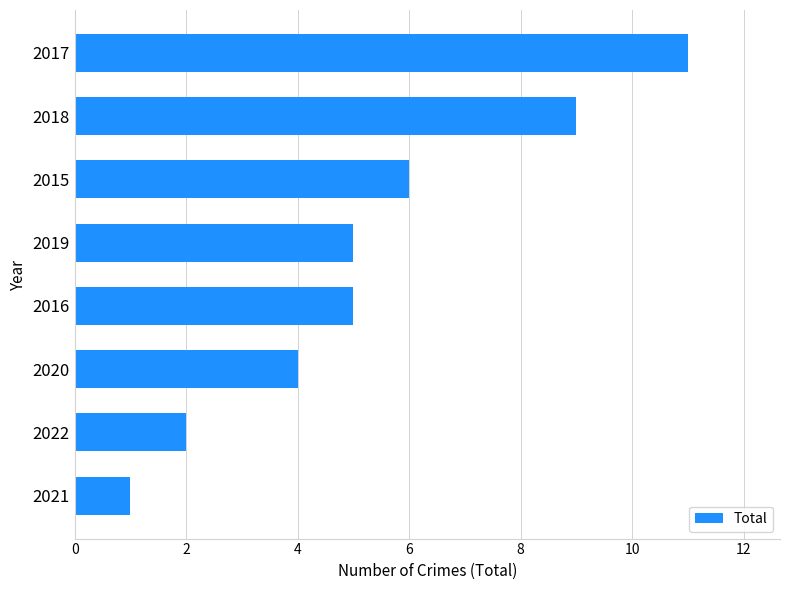

How many values are between 4 and 9?

5